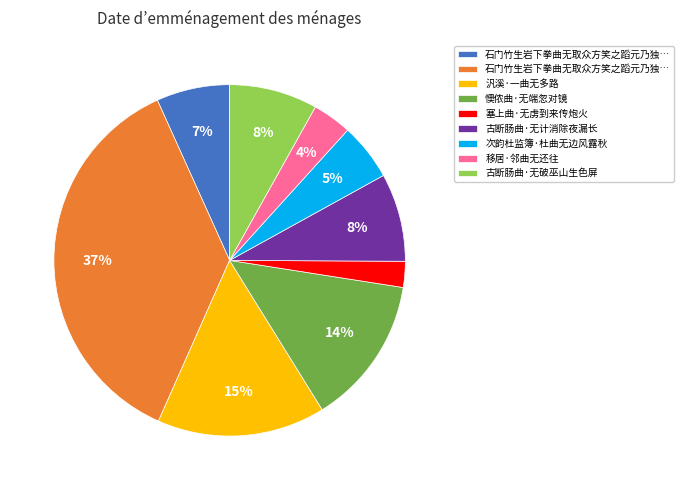

How many segments does this pie chart have?

9